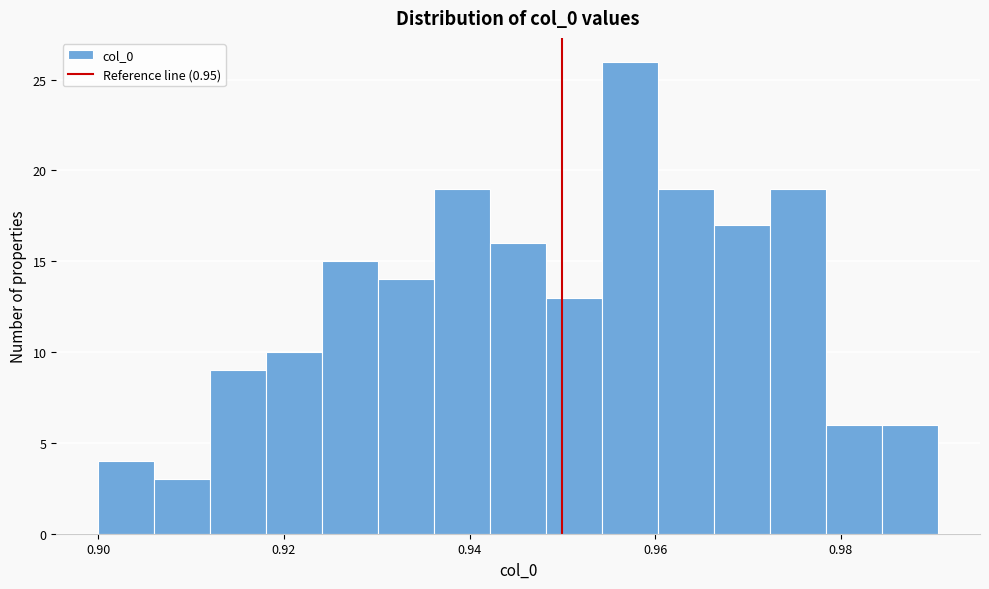

Around what value on the x-axis is the tallest bar? Give the approximate position of its centre, as read against the axis.

0.958